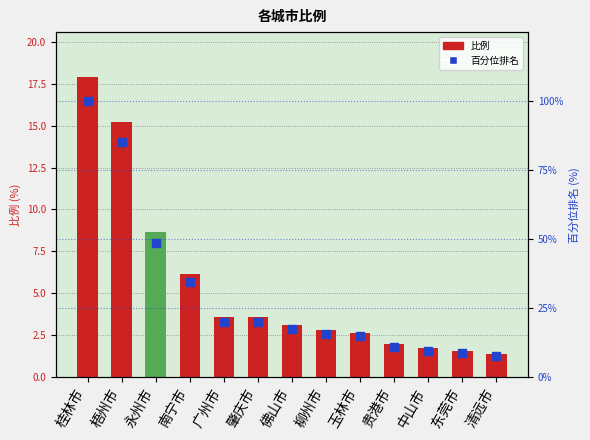

Which series contains the lowest Y value?

比例